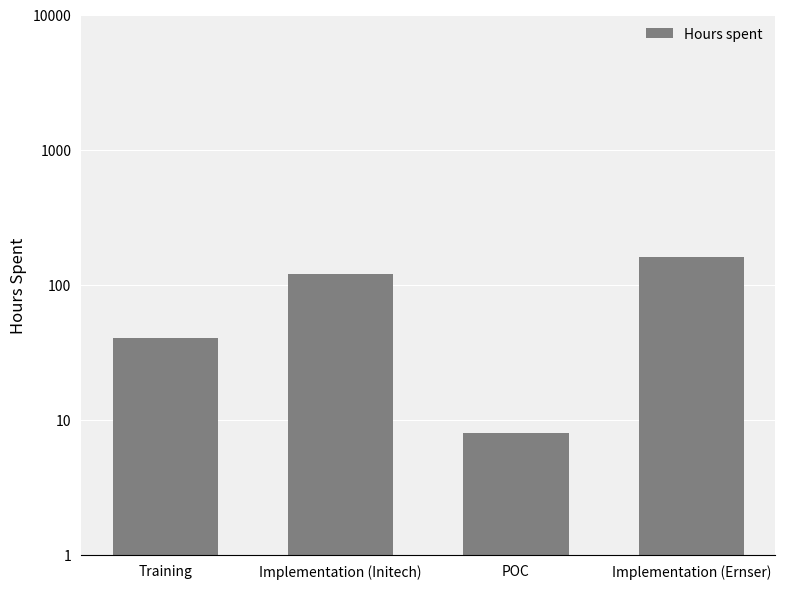

List the labels in order of value, smallest first.

POC, Training, Implementation (Initech), Implementation (Ernser)